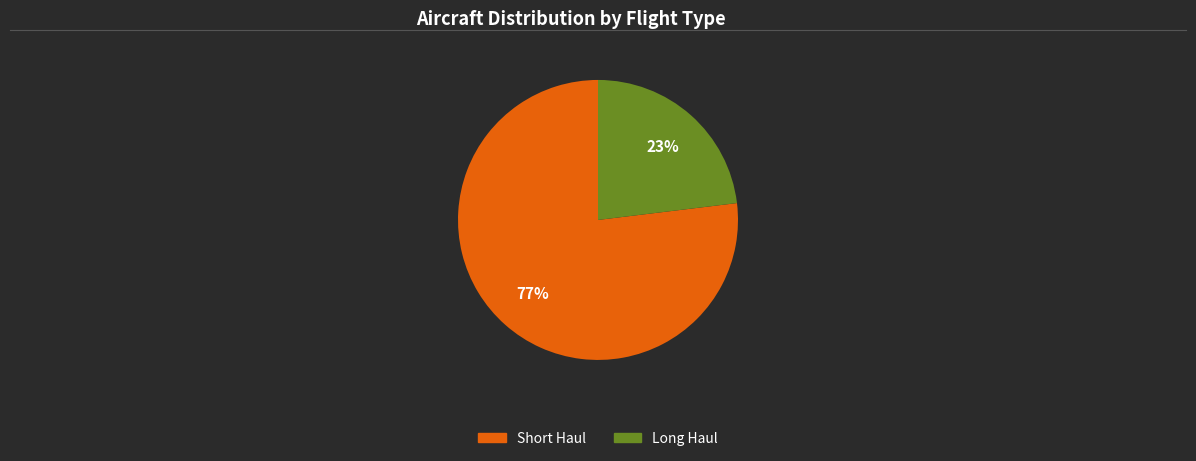

What is the ratio of the value at Long Haul to the value at Short Haul?

0.3